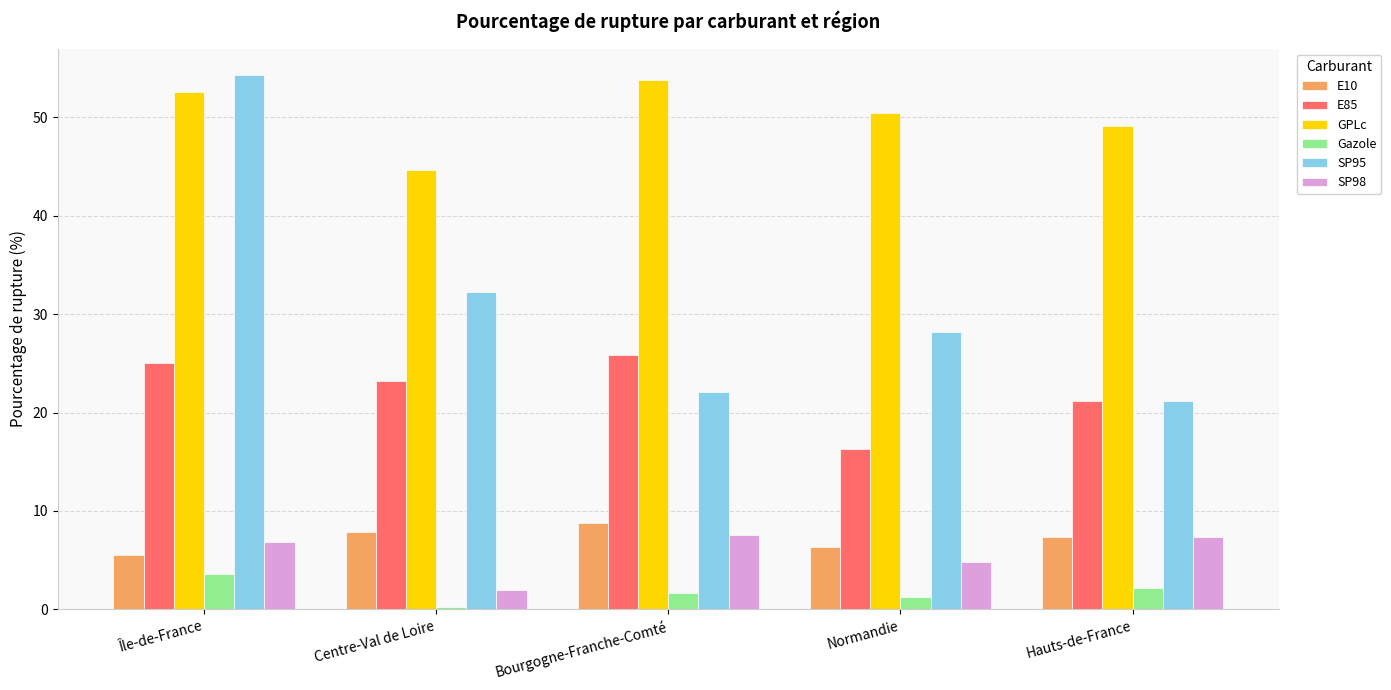

What is the label of the 3rd bar from the right?

Bourgogne-Franche-Comté